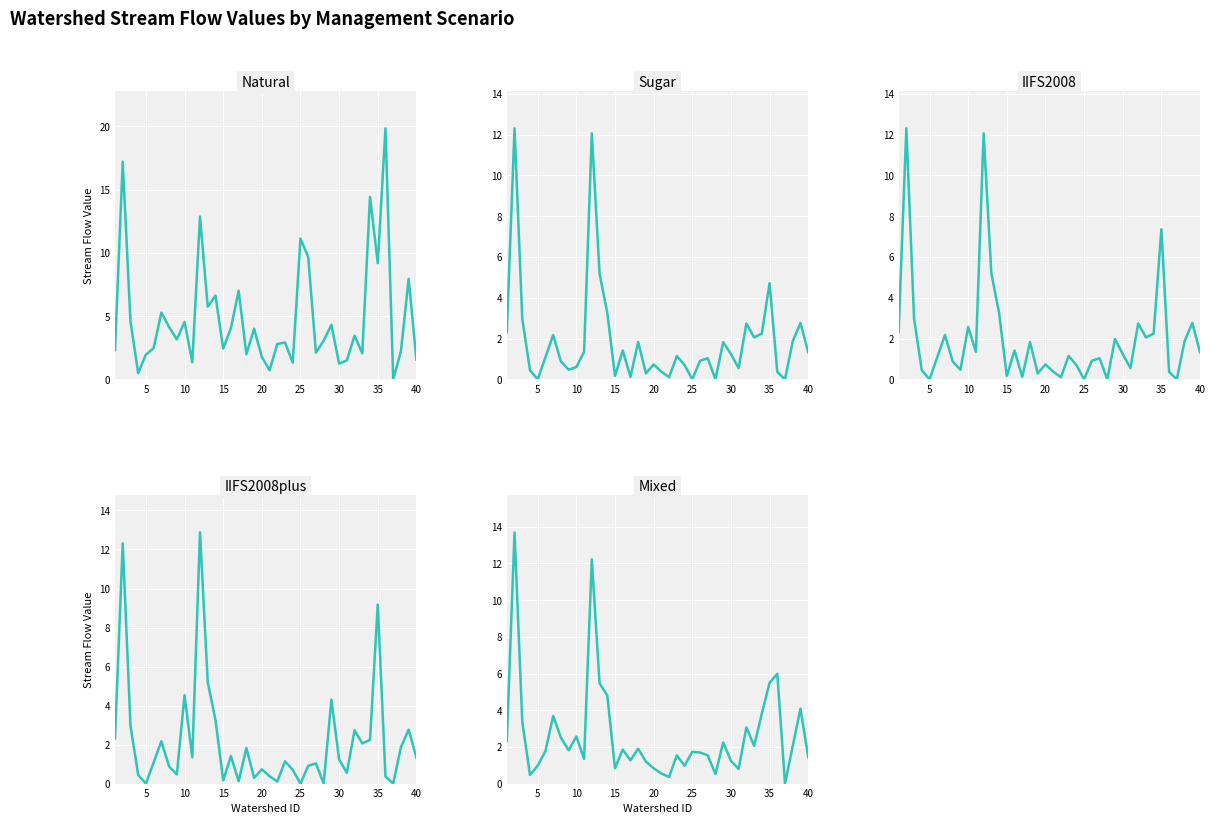

What is the average value of the natural series?

4.9